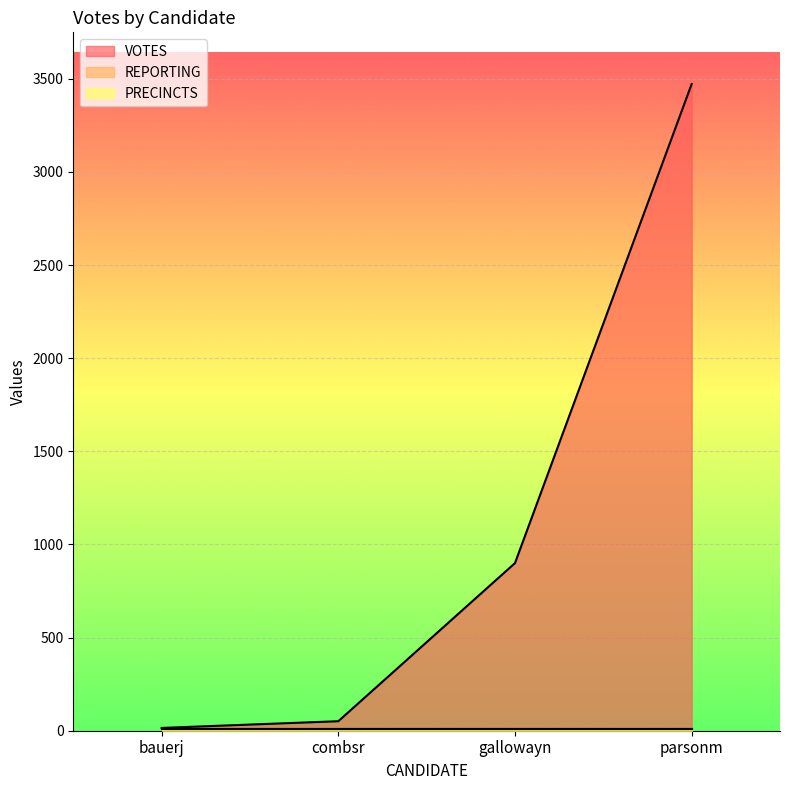

Rank the series by their maximum value, from lowest to highest.

REPORTING, PRECINCTS, VOTES